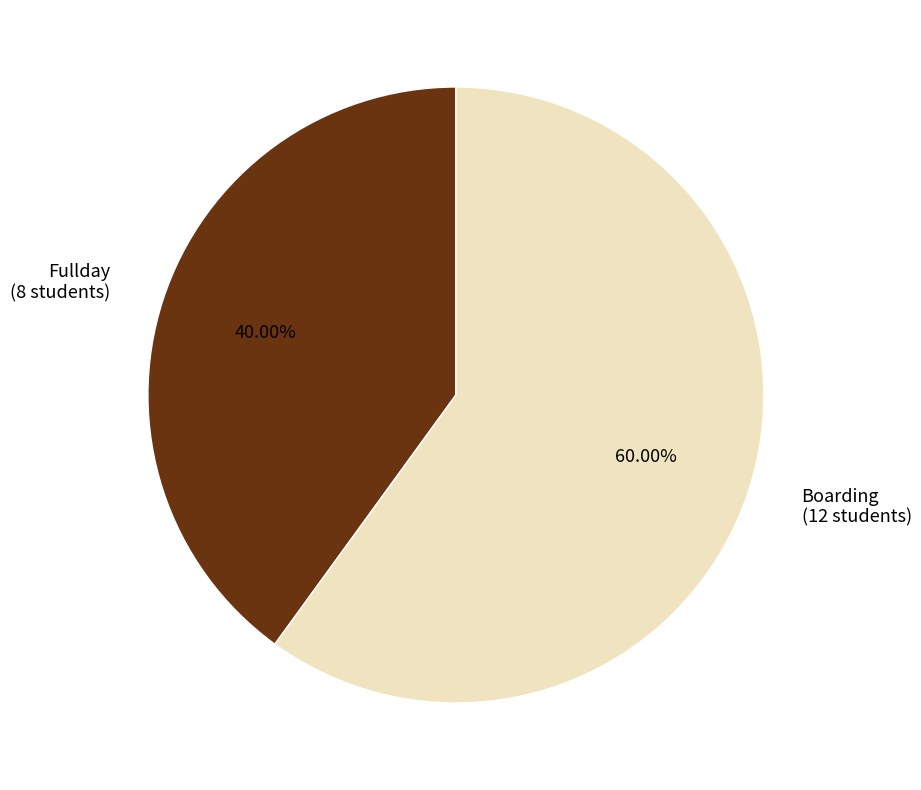

Is the sum of Fullday (8 students) and Boarding (12 students) greater than half?

Yes